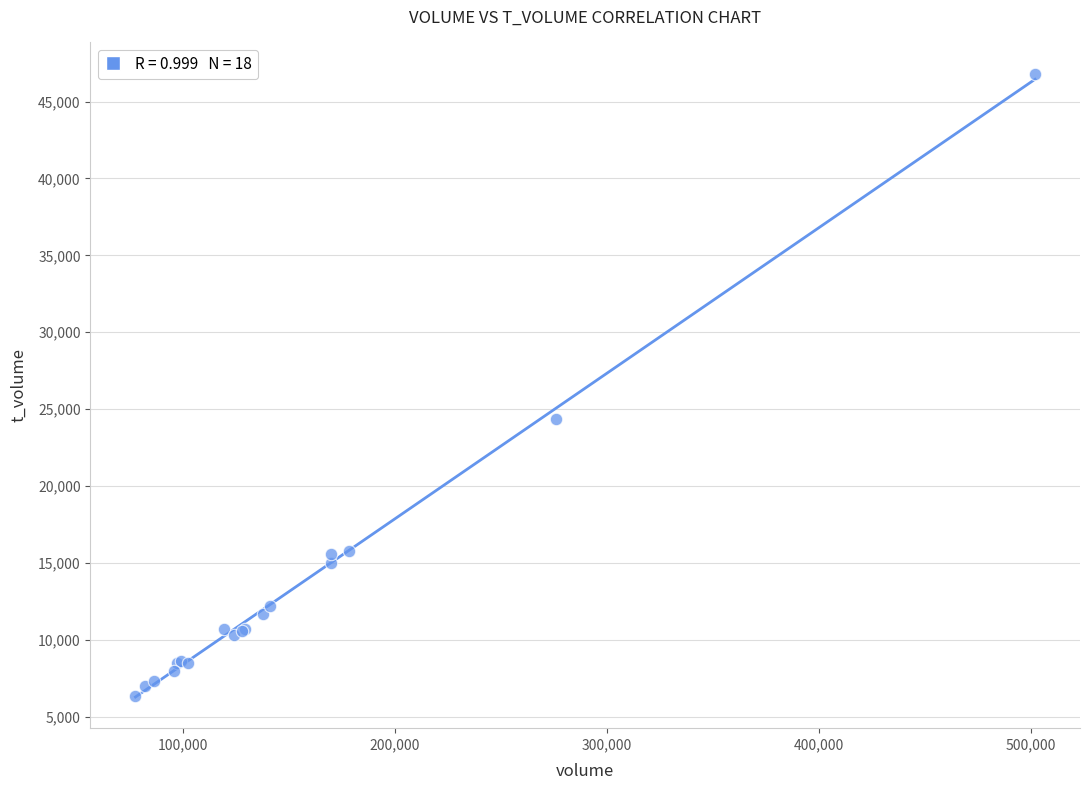

What Y value in the scatter plot is closest to 26600?

24359